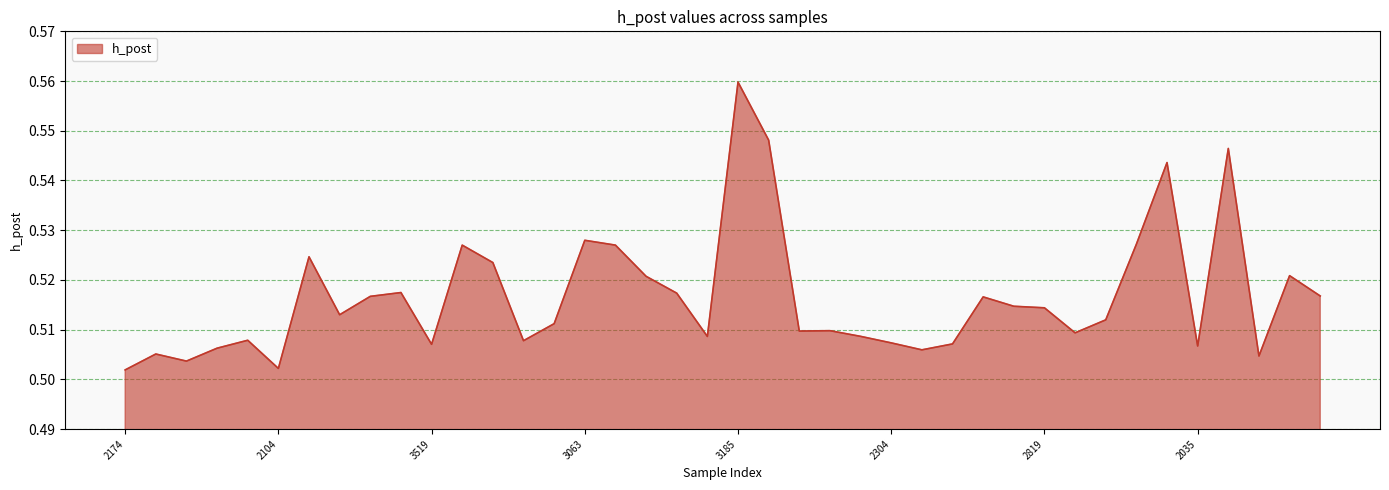

Does the chart display data point markers on the line(s)?

No